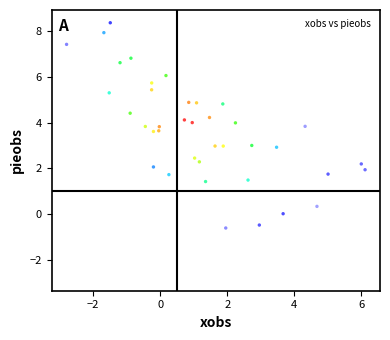

What is the range of Y values (max minus min)?

11.2